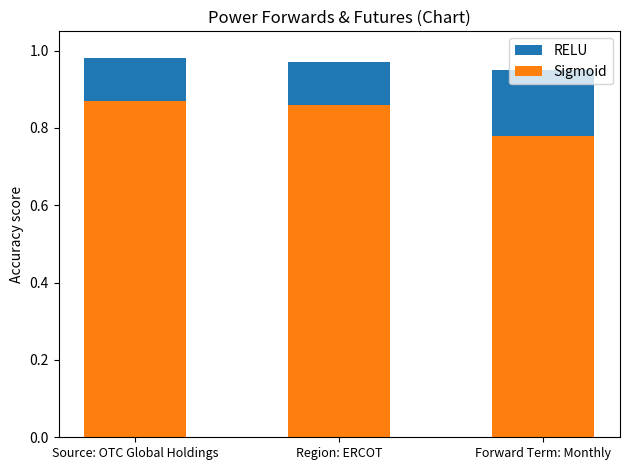

What is the total value across all series at Region: ERCOT?

1.0